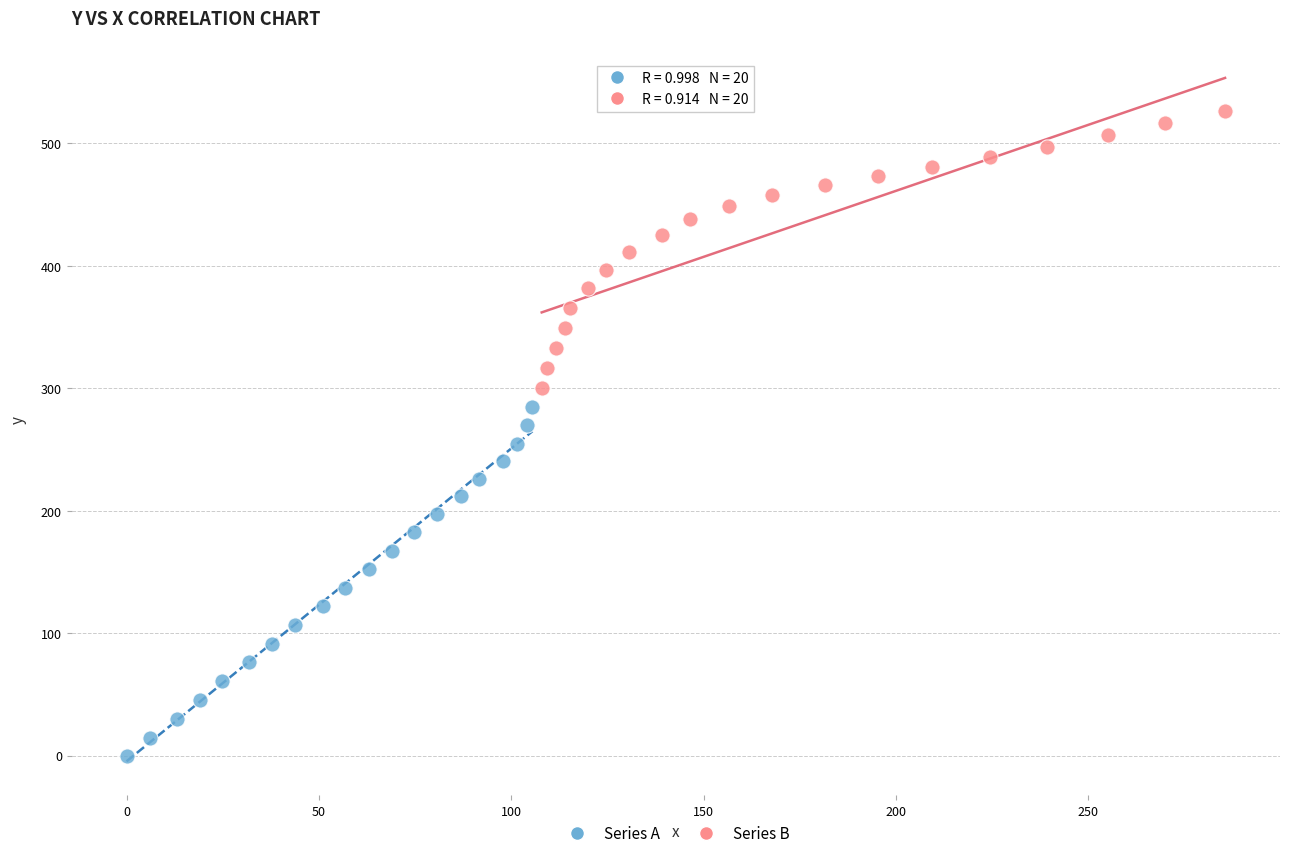

Which series contains the lowest Y value?

Series A